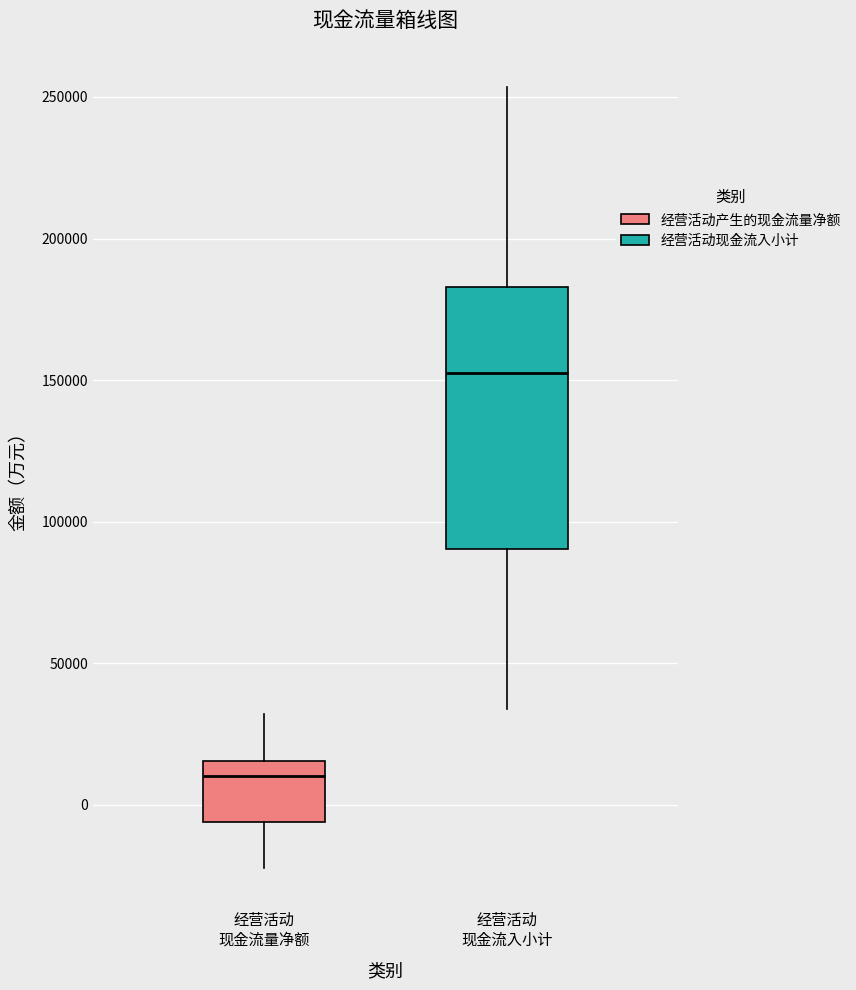

Where does the upper whisker of the box for 经营活动 现金流量净额 end on the y-axis? The values are not printed on the chart, so give them approximately, as read against the axis.

30000